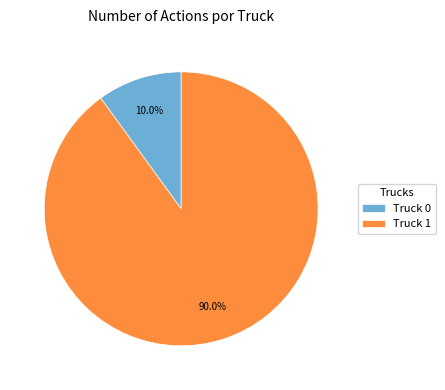

The Truck 1 slice represents 99% of the pie. True or false?

False